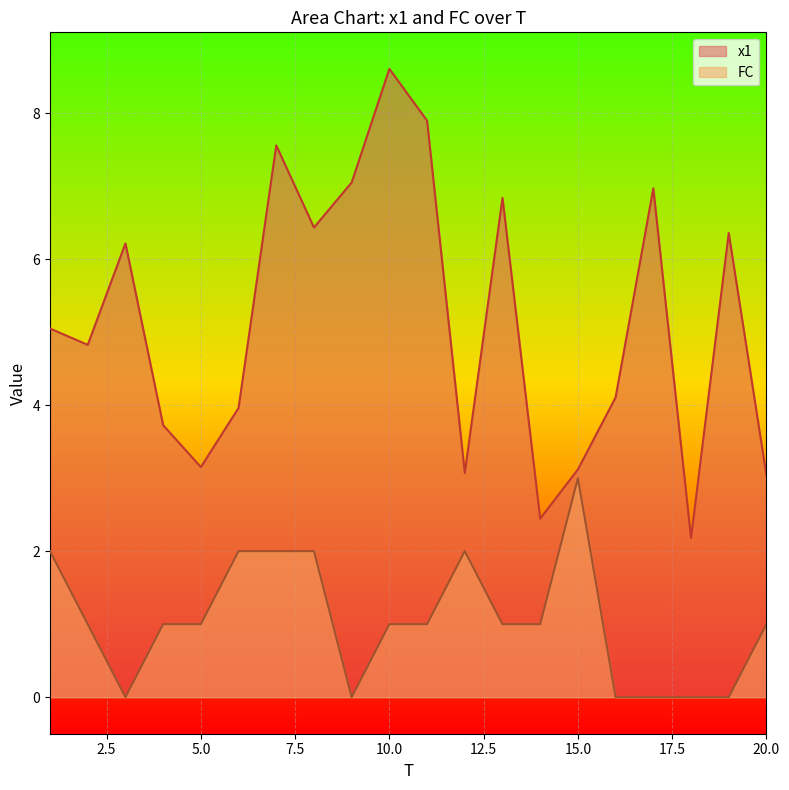

At which category does FC reach its first local valley?

3